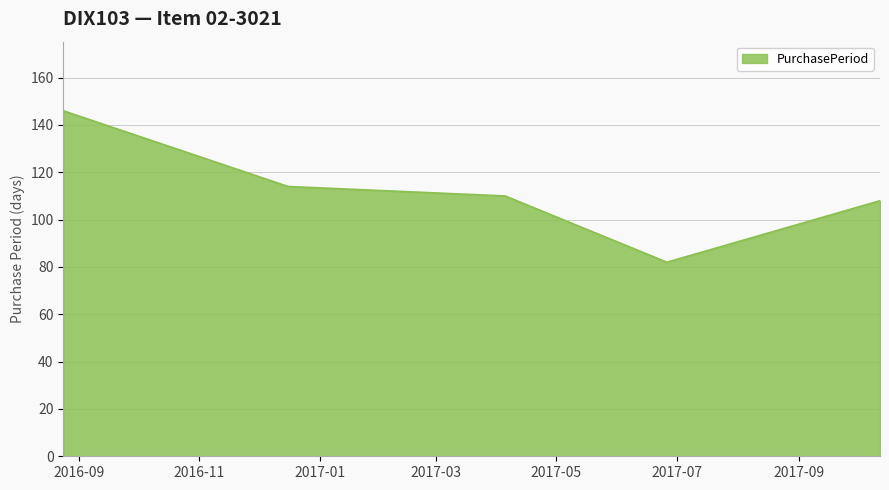

How many distinct data groups are displayed?

1